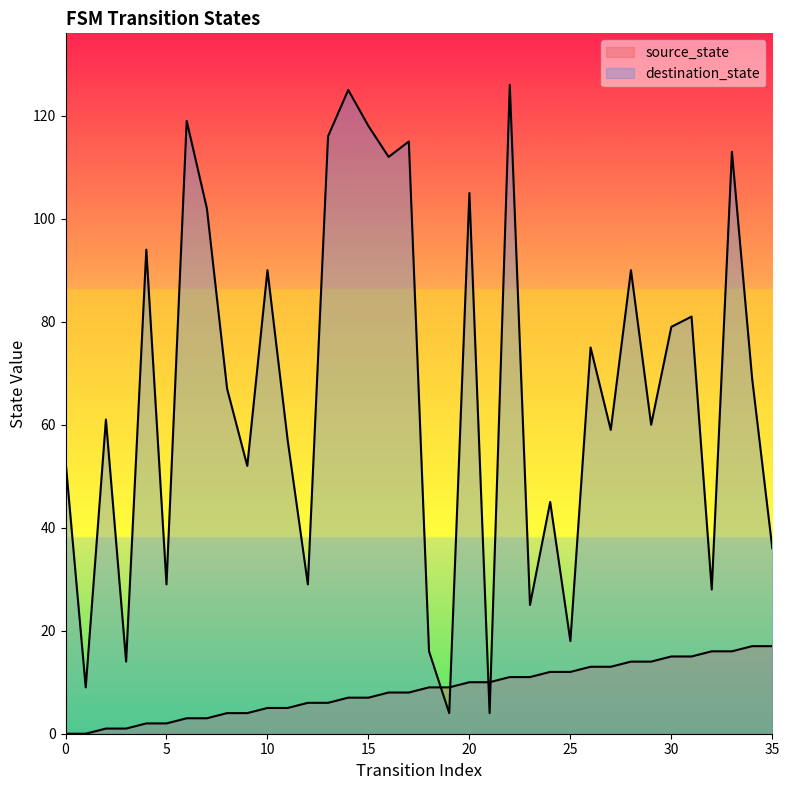

What is the value of the source_state point at the 12th from the left?

5